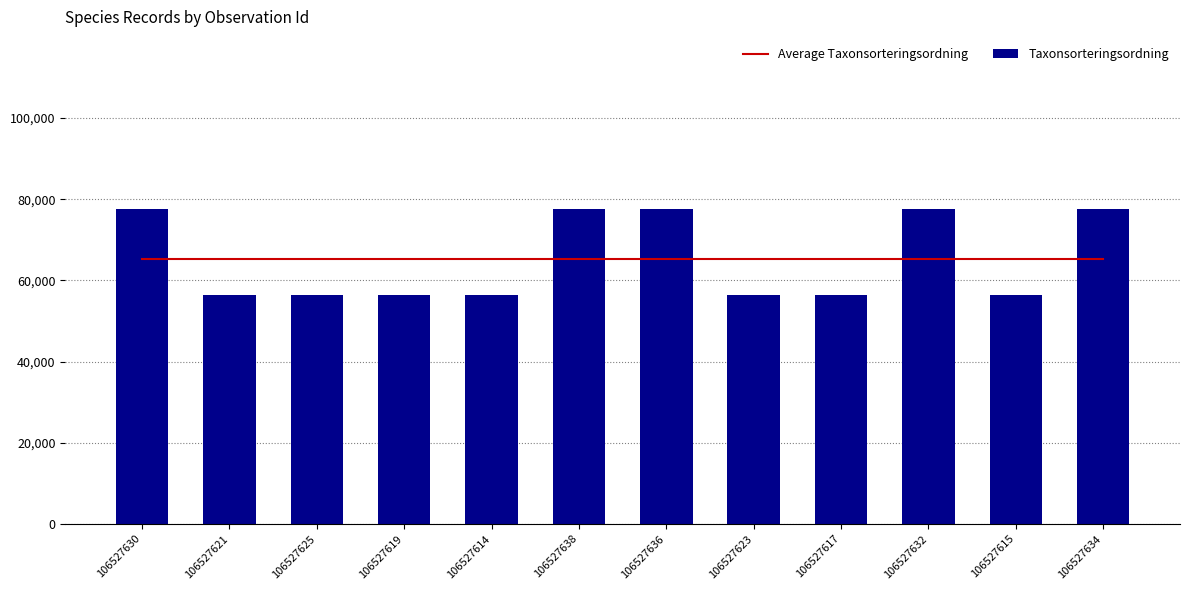

Which label corresponds to the largest value in the chart?

106527630